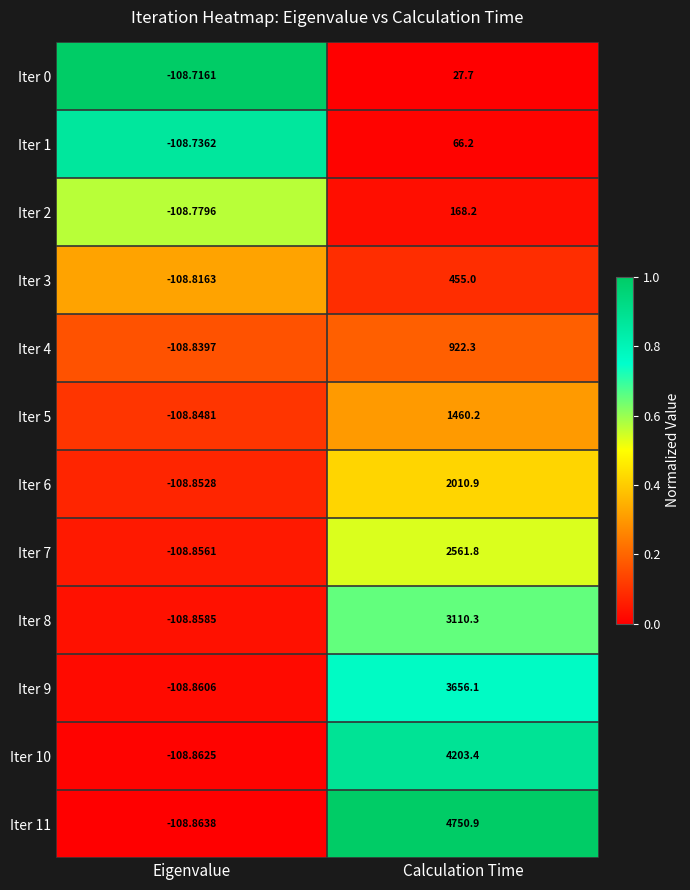

Is the value of Iter 8 at Eigenvalue greater than the value of Iter 5 at Calculation Time?

No